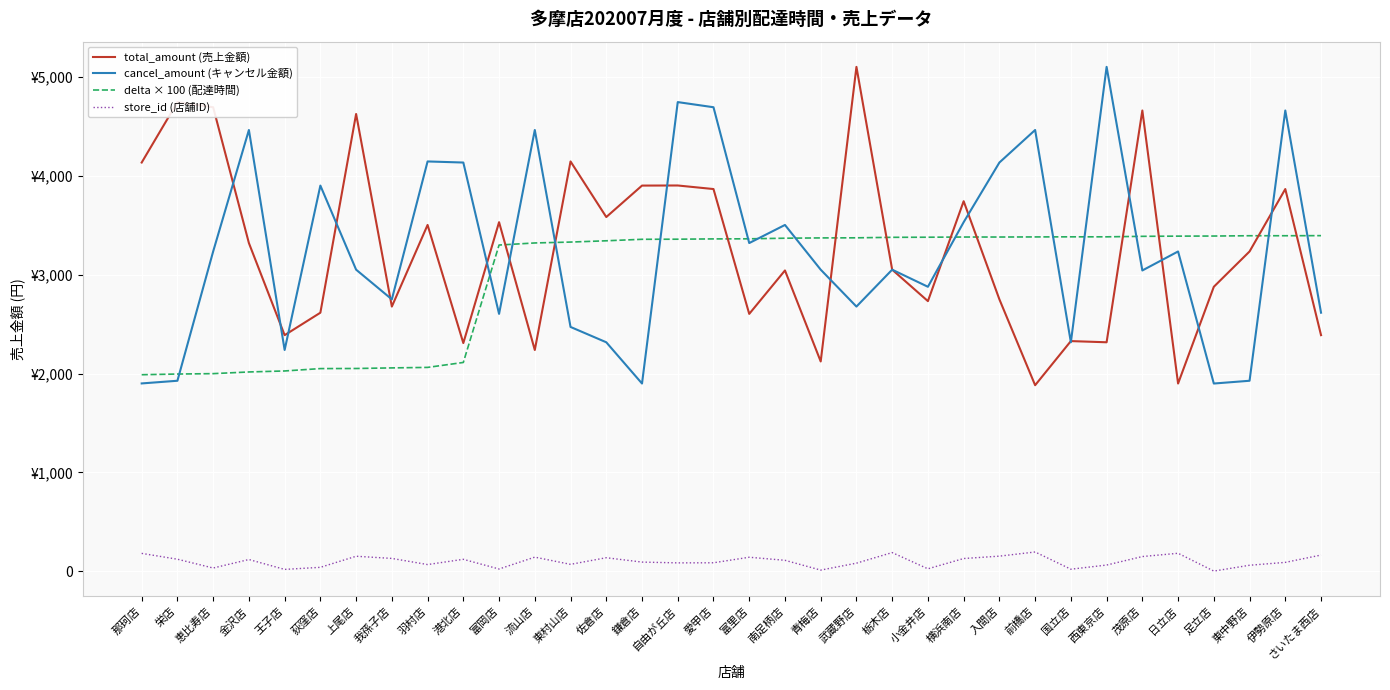

What position from the left is 那珂店?

1